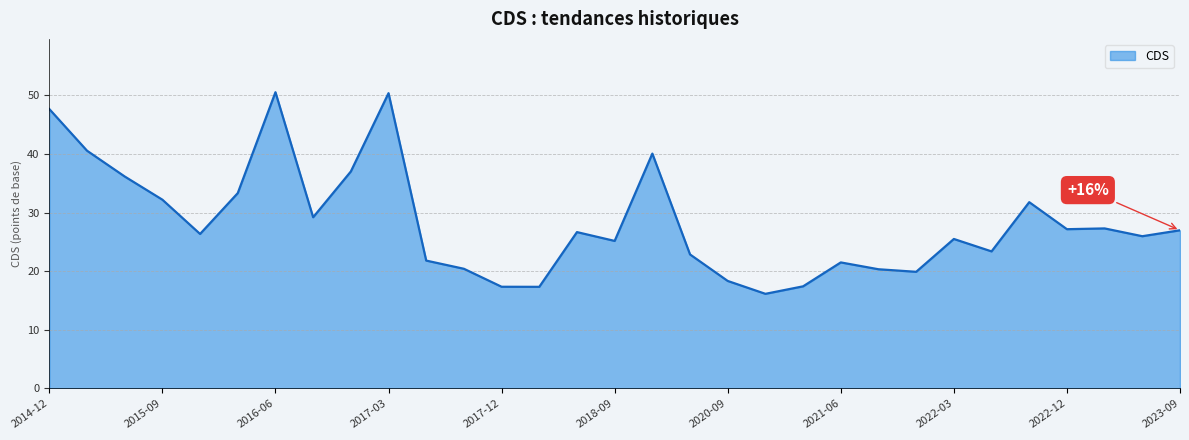

What is the smallest value displayed?

16.1